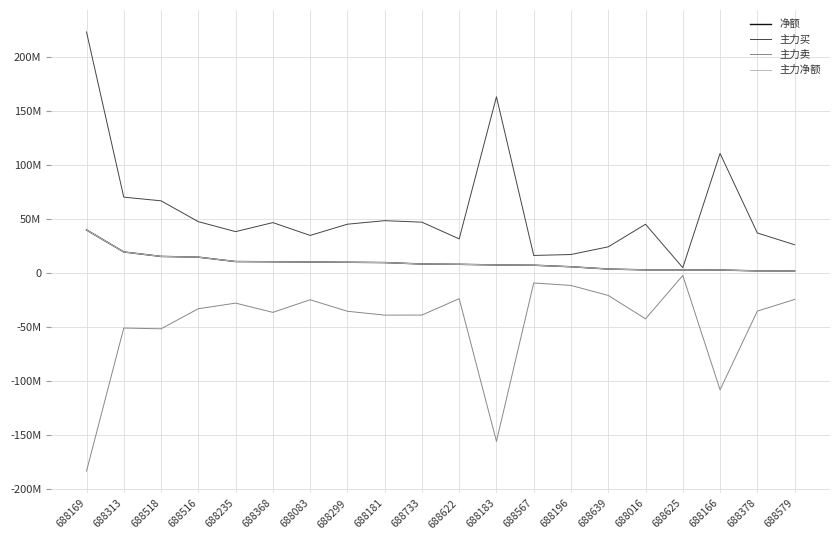

What is the difference between the maximum and minimum values in the 主力卖 series?

181093136